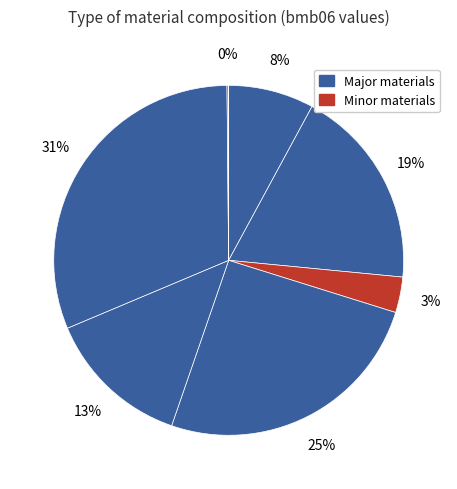

Count the number of slices in the pie.

8